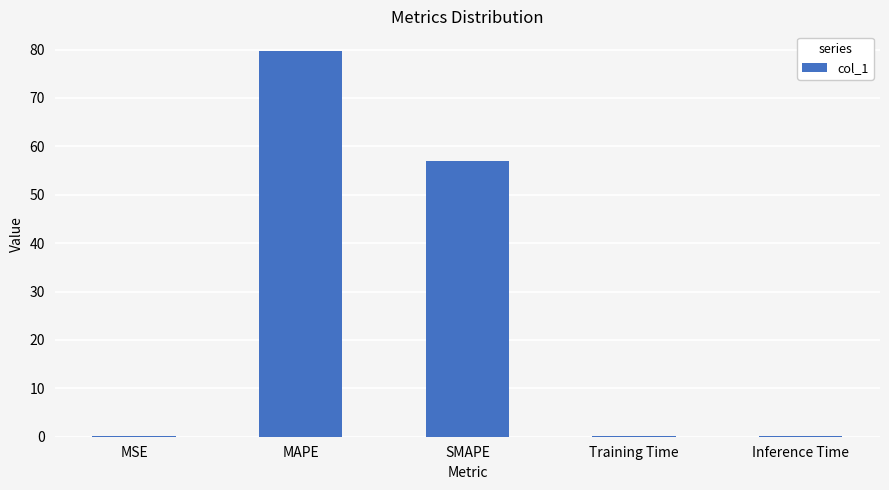

Which has a higher value, MSE or SMAPE?

SMAPE